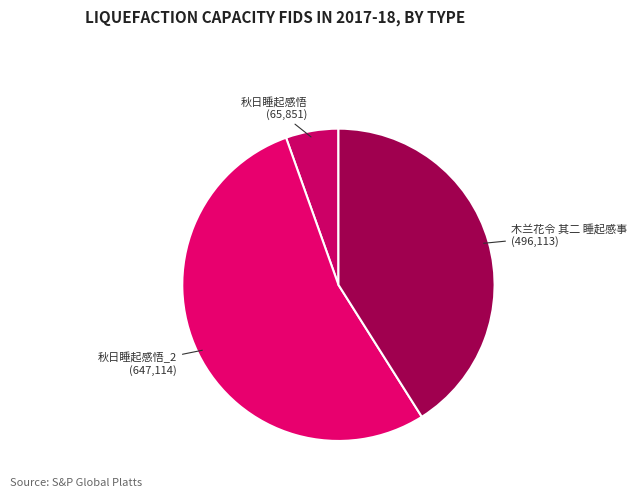

Do 秋日睡起感悟 and 木兰花令 其二 睡起感事 together represent more than half of the pie?

No